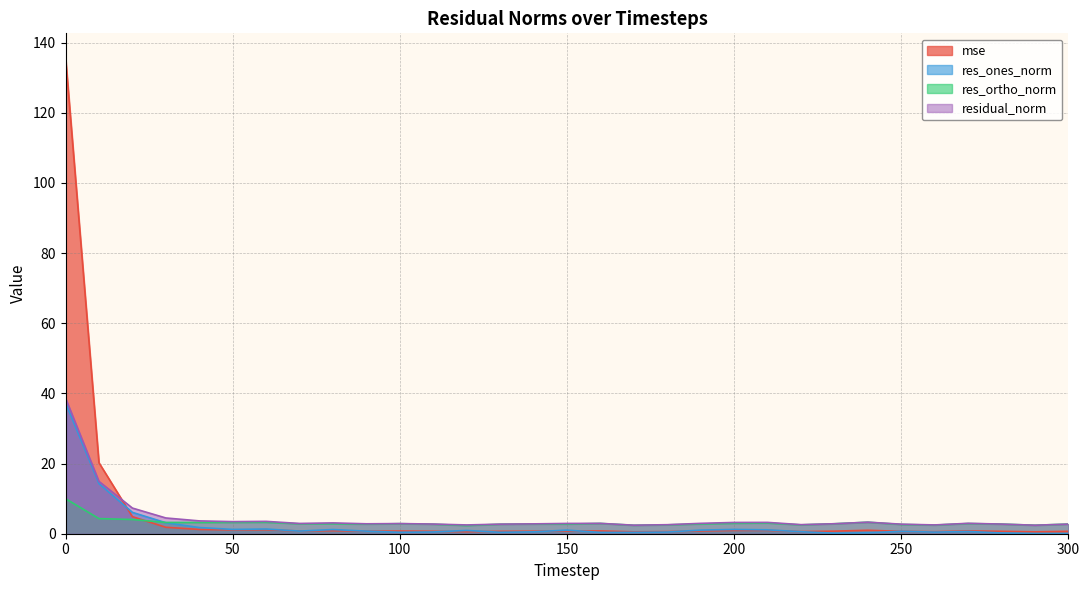

What is the value of the mse point at the 28th from the left?

0.8